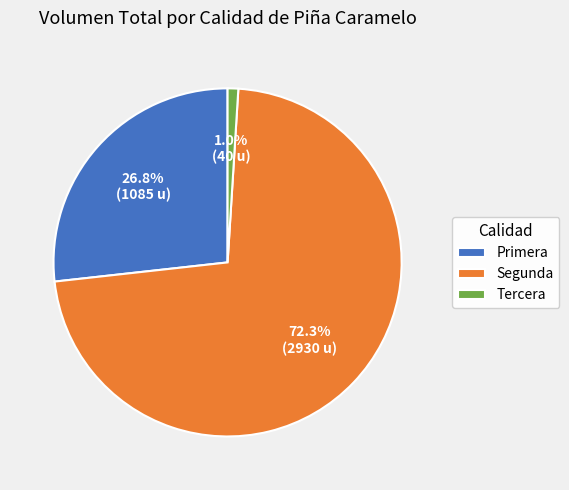

Rank the categories by value from highest to lowest.

Segunda, Primera, Tercera